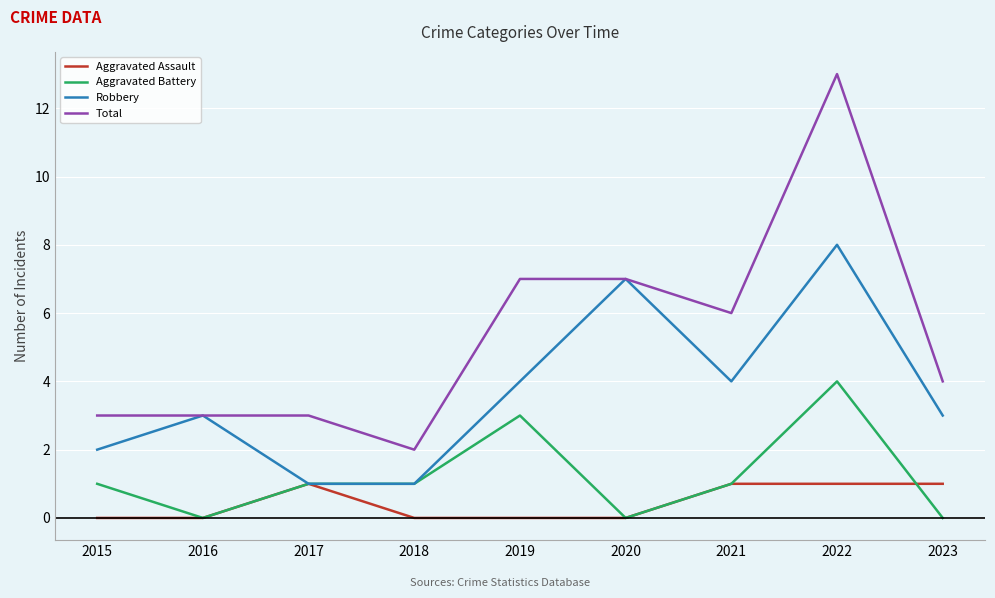

What is the total value across all series at 2017?

6